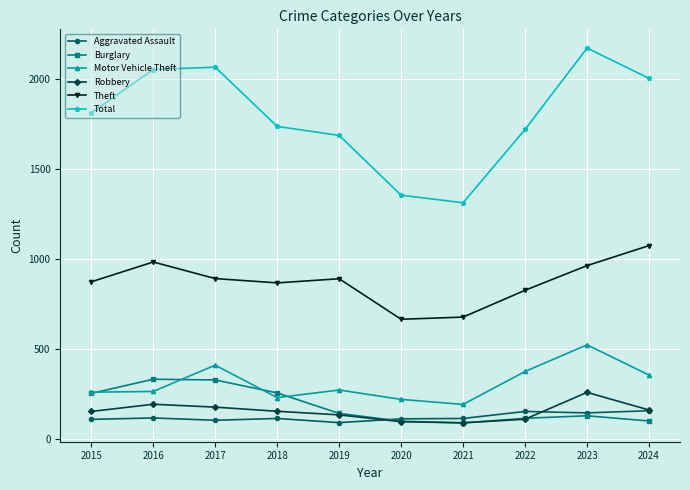

Rank the series by their maximum value, from highest to lowest.

Total, Theft, Motor Vehicle Theft, Burglary, Robbery, Aggravated Assault